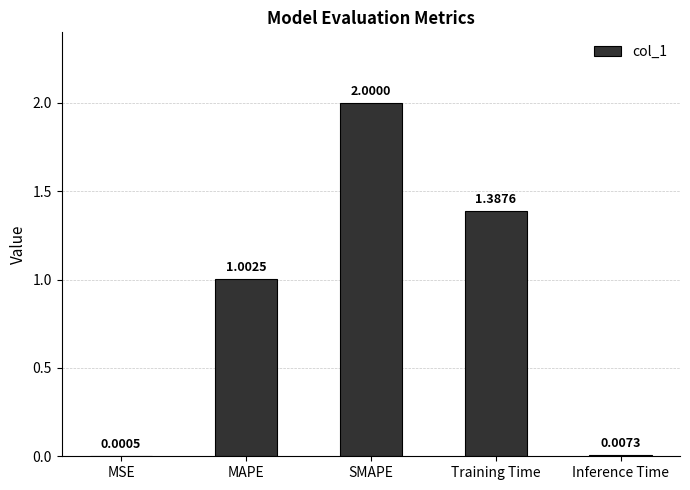

Where does the data first go above 1?

MAPE